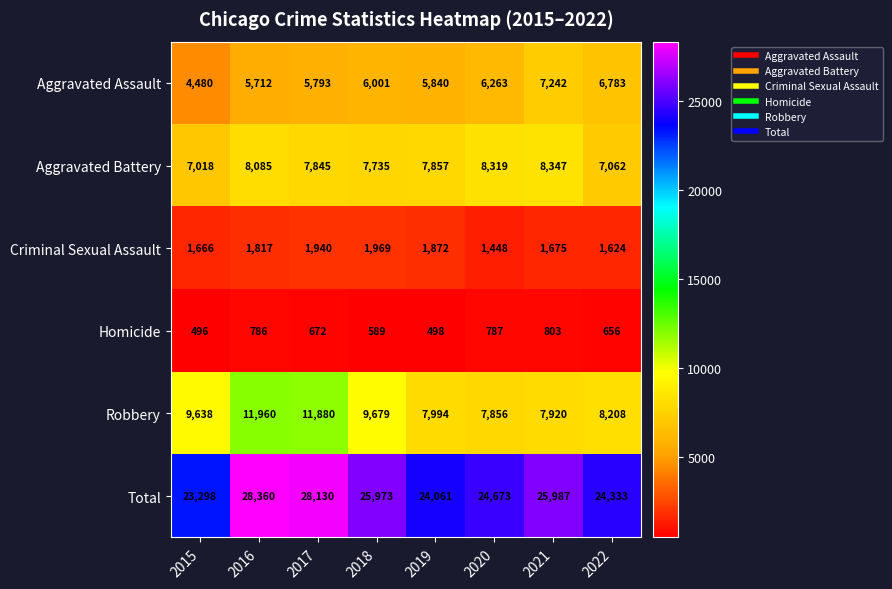

What is the approximate value of Criminal Sexual Assault at 2020, to the nearest 100?

1400